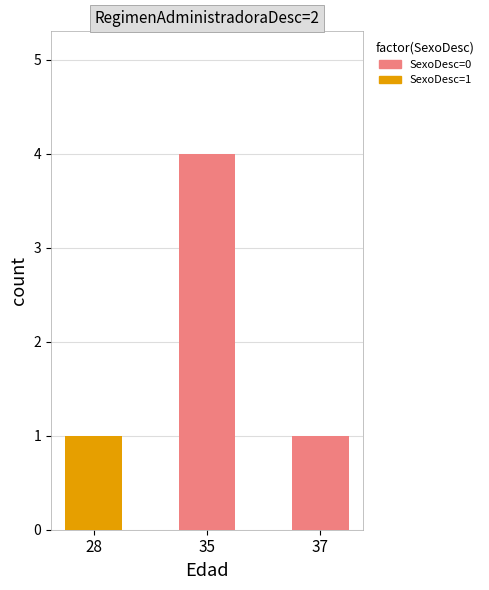

At which category is the sum across all series the highest?

35